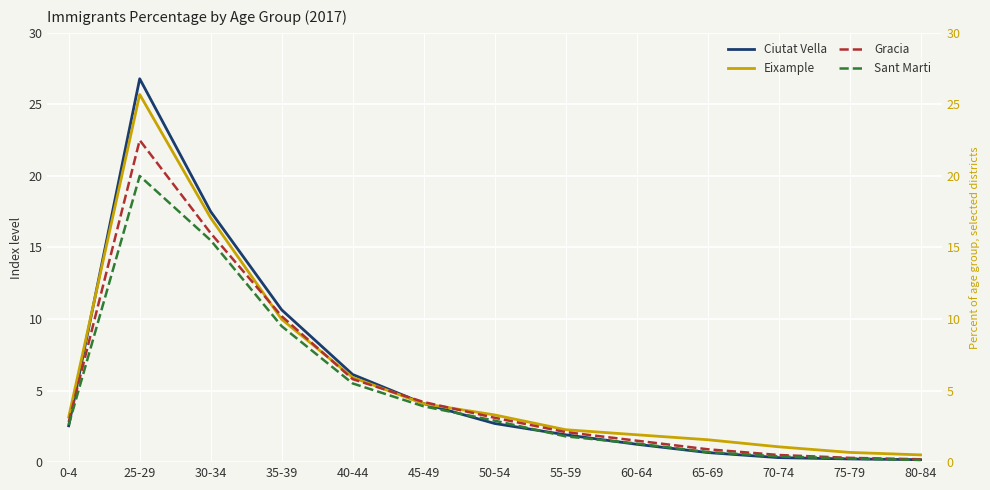

After their last crossing, which series has the higher values: Gracia or Eixample?

Eixample